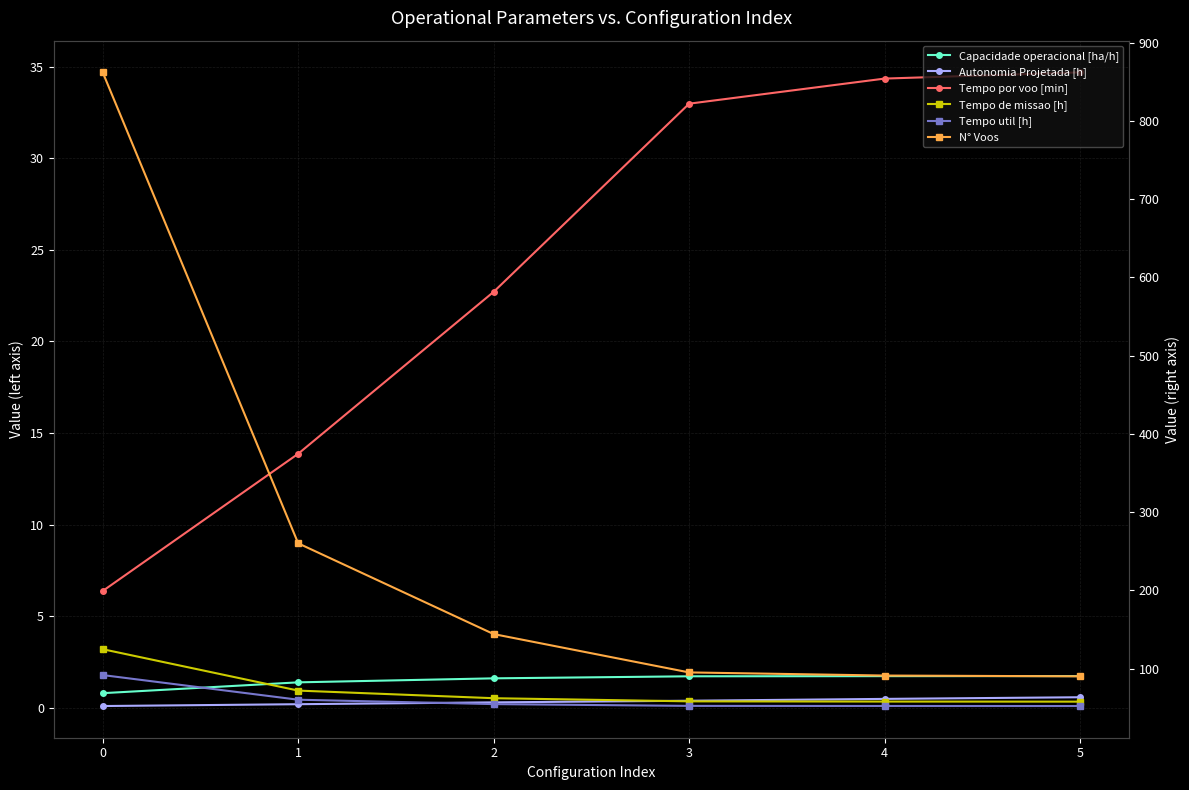

True or false: Autonomia Projetada [h] and N° Voos intersect in this chart.

False